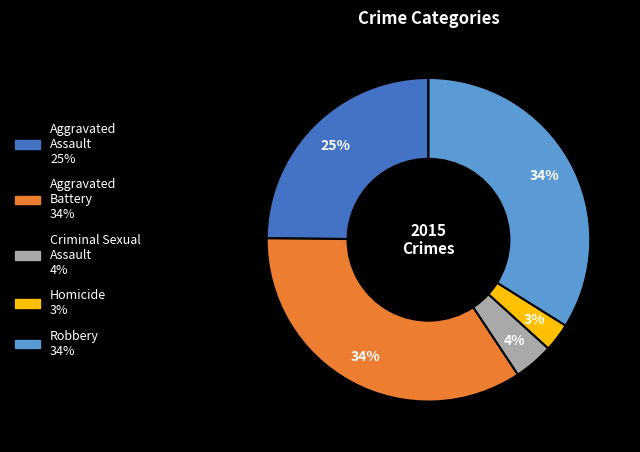

Is it true that Robbery is 22% of the pie?

False